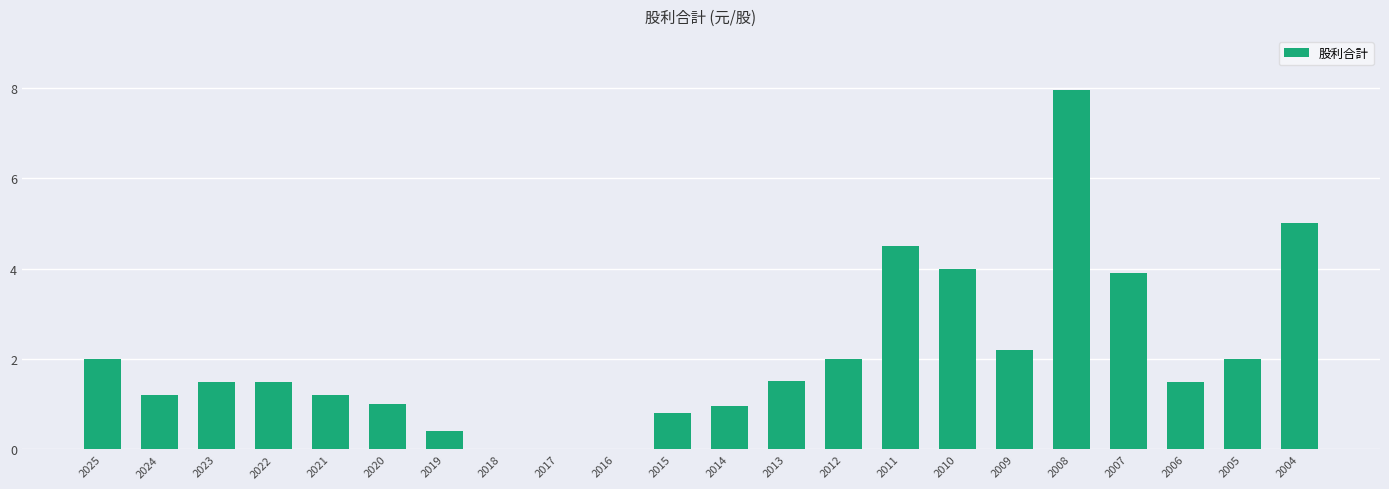

What is the sum of the values at 2010 and 2017?

4.0